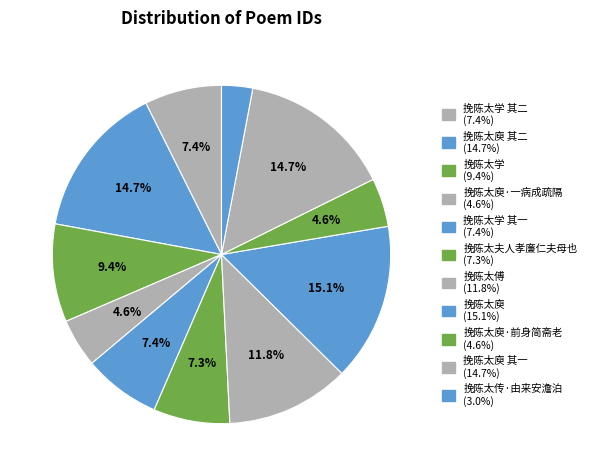

How many segments does this pie chart have?

11